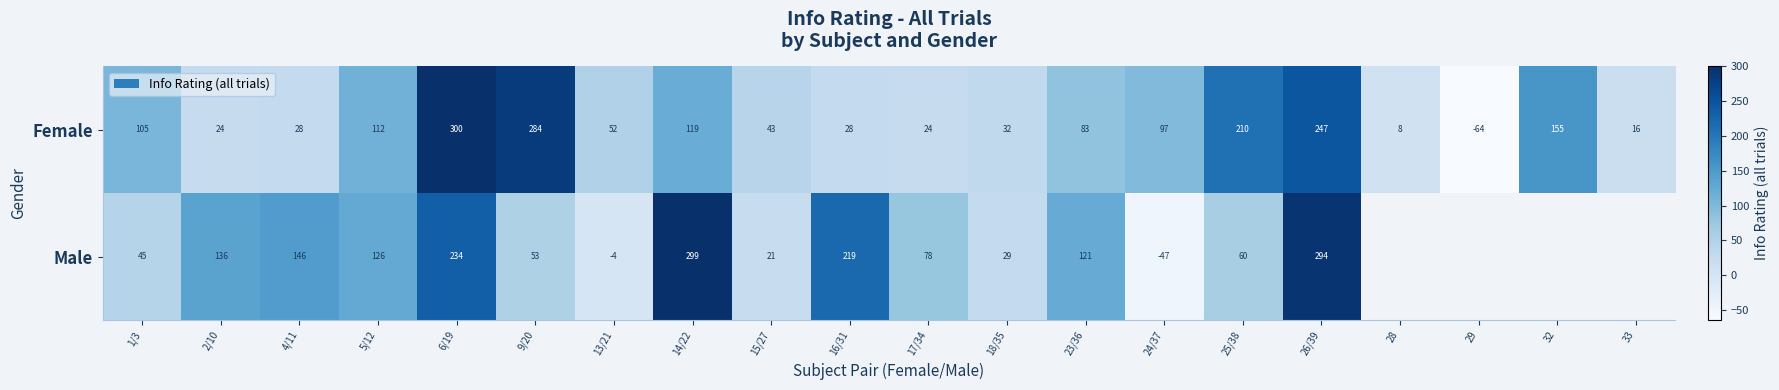

How many values in Female are above zero?

19